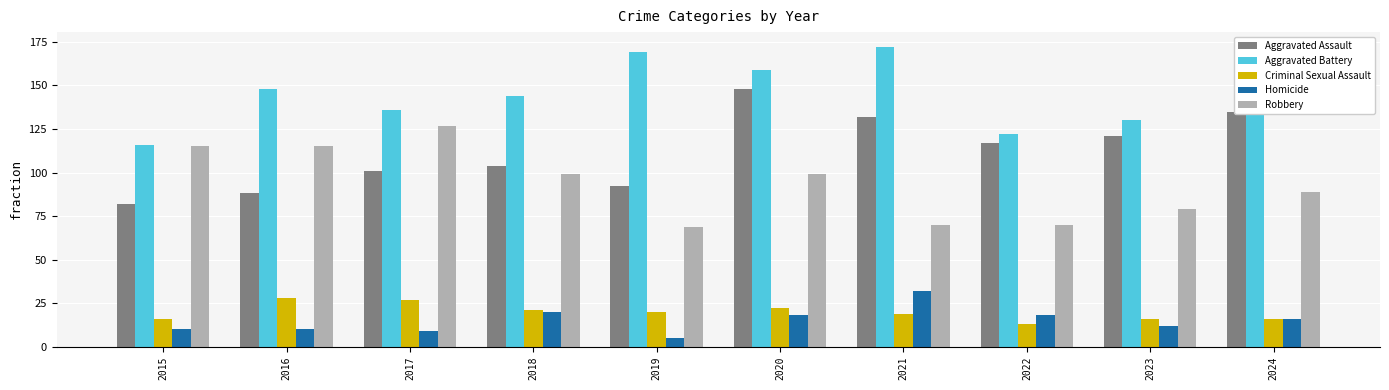

How many distinct data groups are displayed?

5